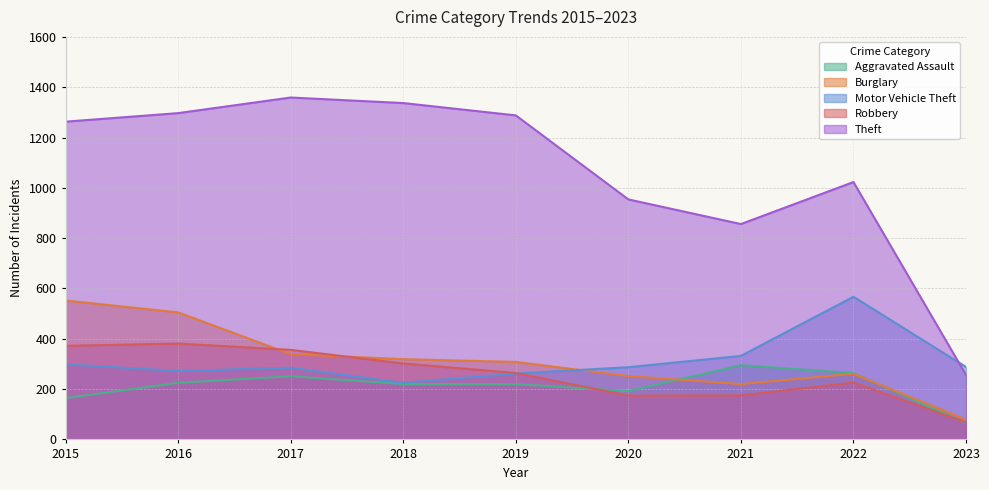

How many lines are shown in the chart?

5